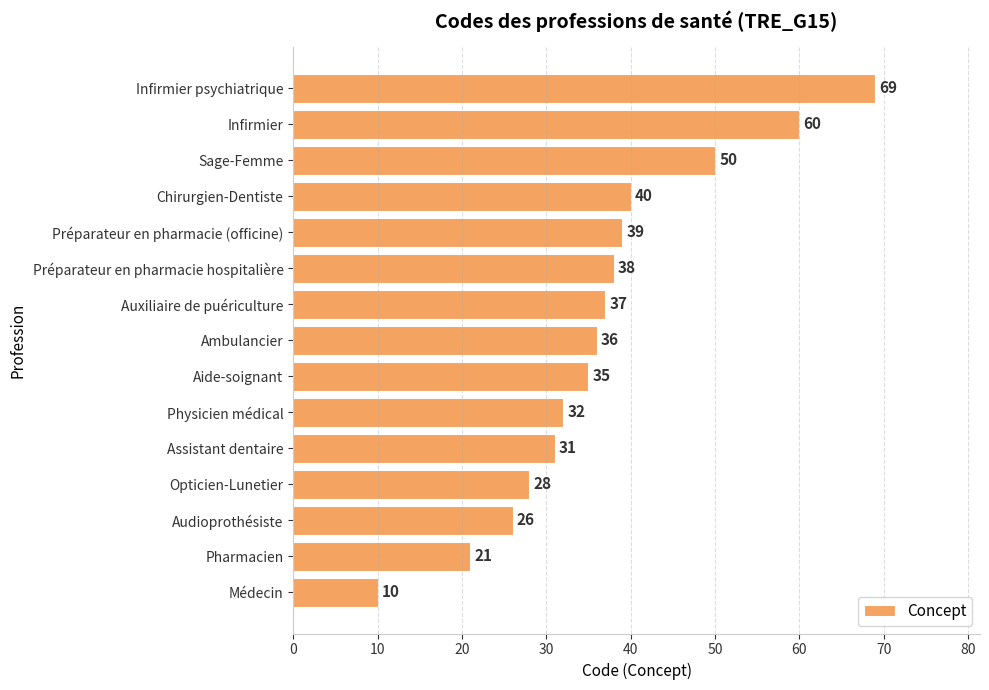

Does the chart contain any negative values?

No